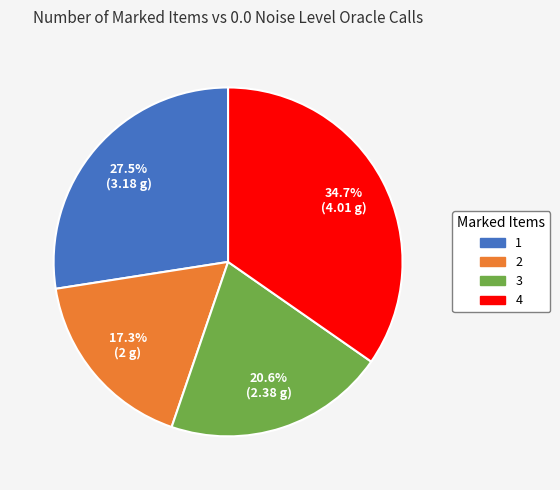

True or false: 3 accounts for 21% of the total.

True